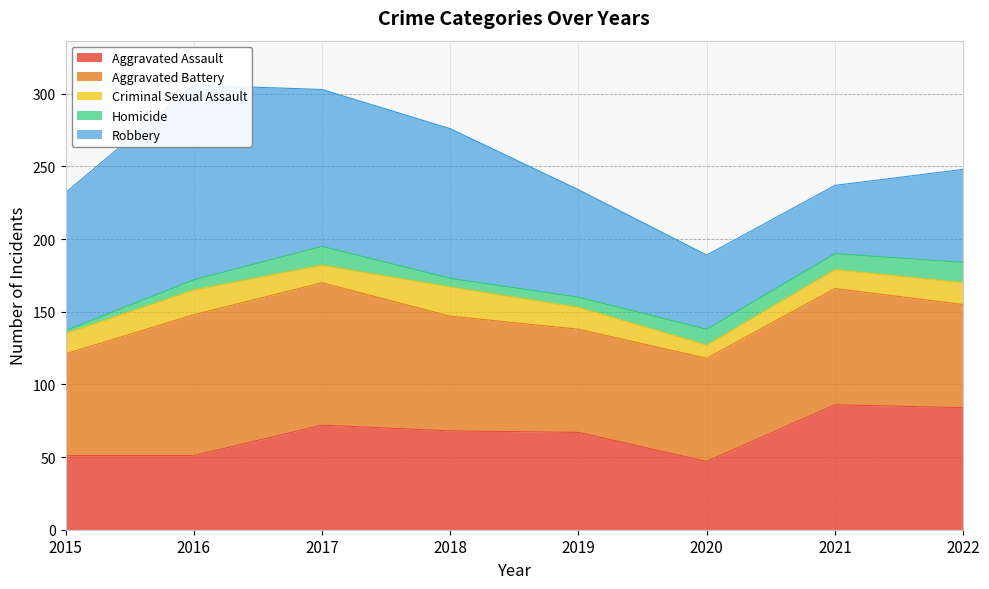

What is the value of the Homicide point at the 7th from the left?

11